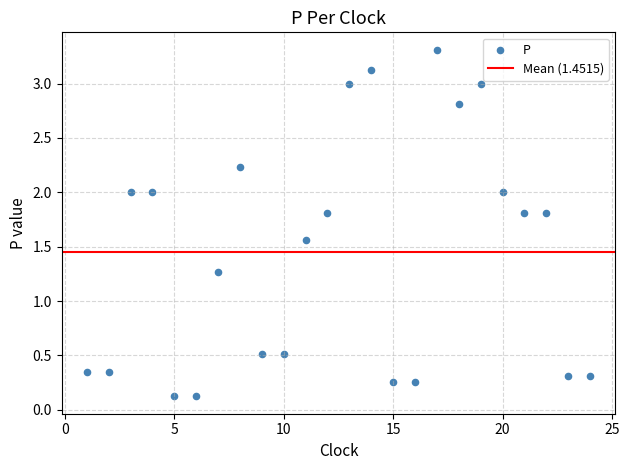

What is the range of X values (max minus min)?

23.0